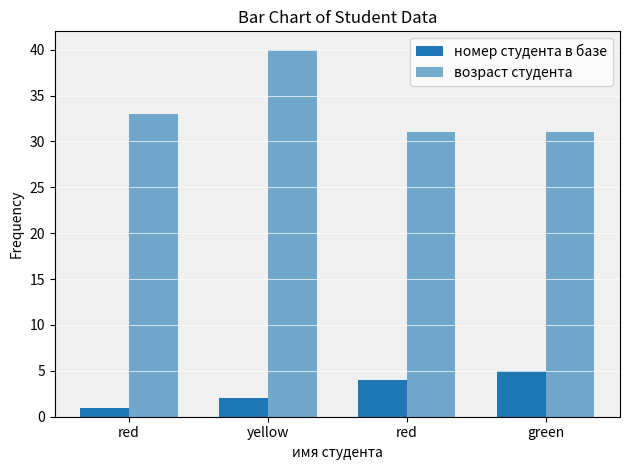

At green, list the series in order from smallest to largest.

номер студента в базе, возраст студента